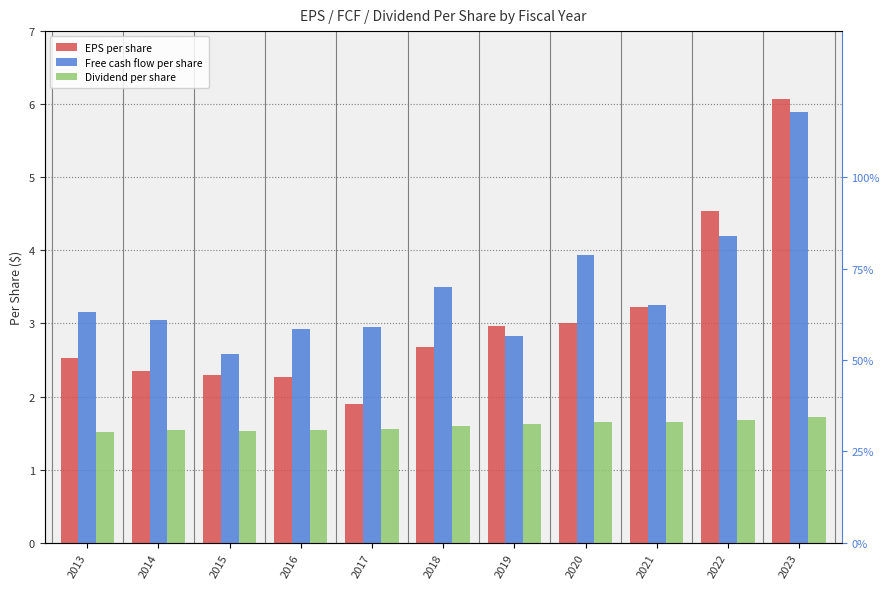

At which category is the sum across all series the highest?

2023